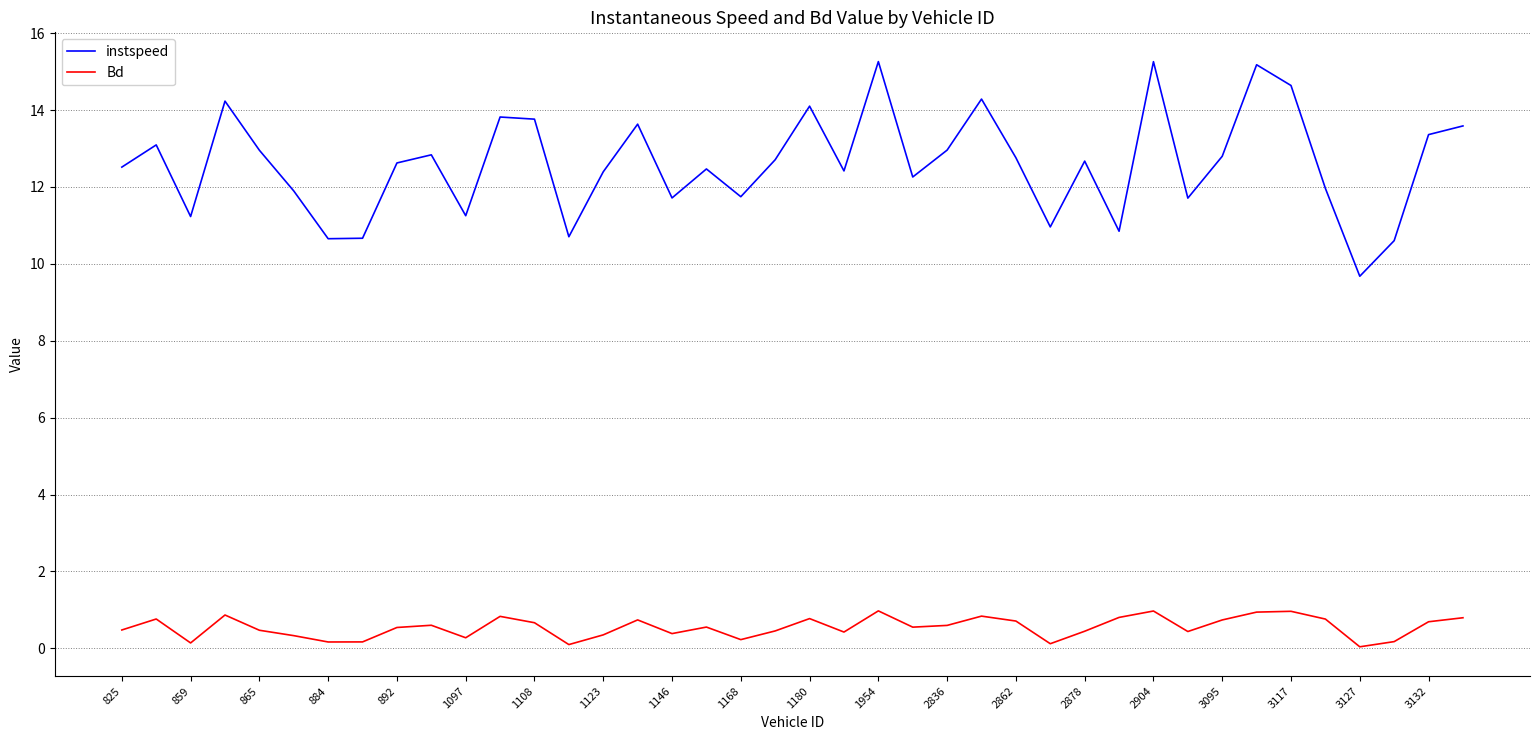

What is the lowest value of the instspeed series?

9.7